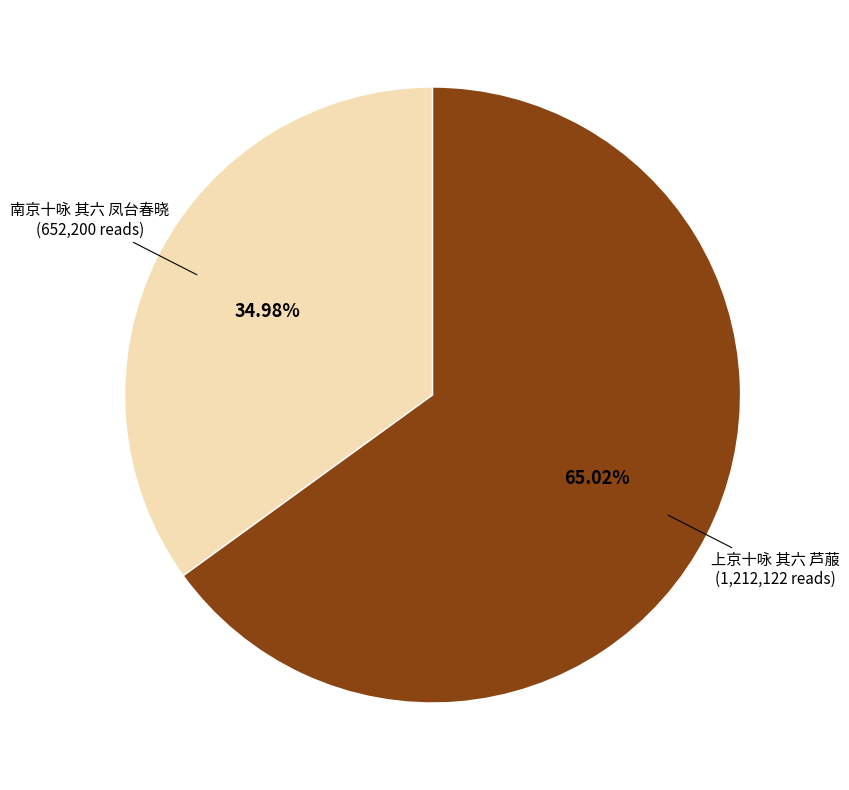

Which slice is the smallest?

南京十咏 其六 凤台春晓